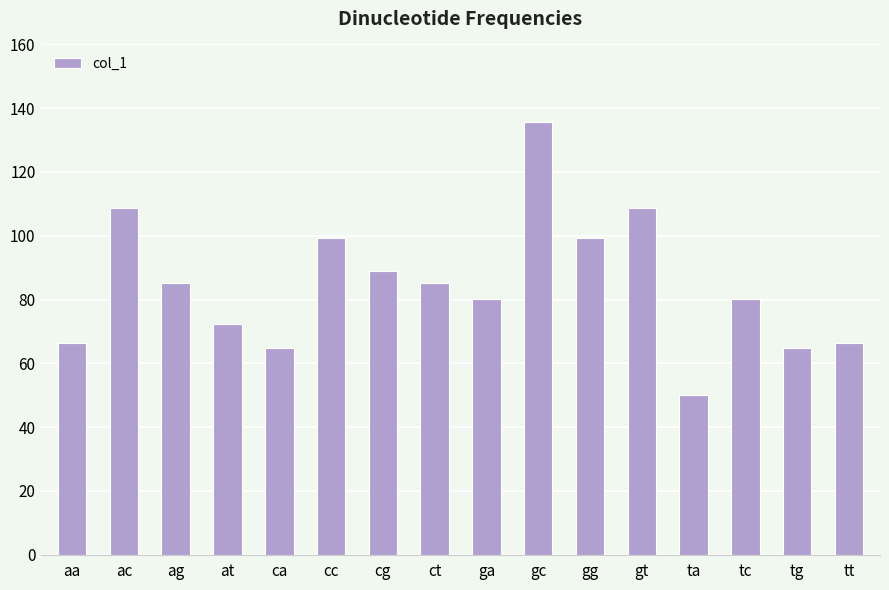

Which label corresponds to the largest value in the chart?

gc